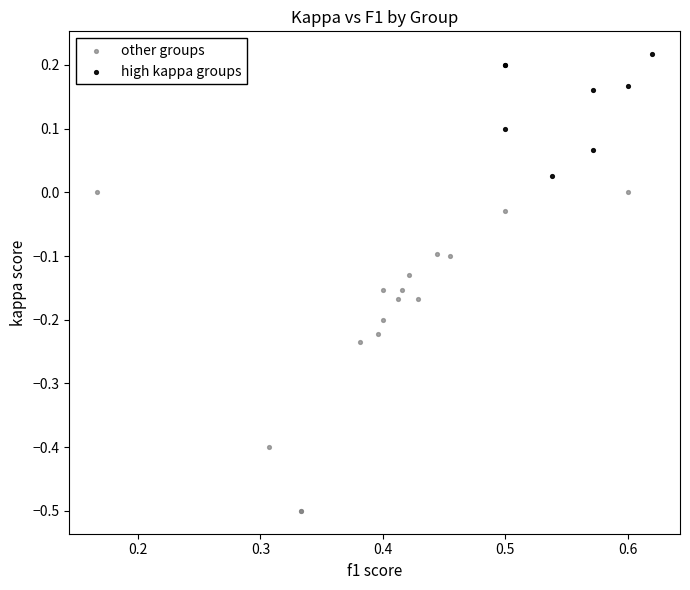

Which series has the largest Y range (max minus min)?

other groups